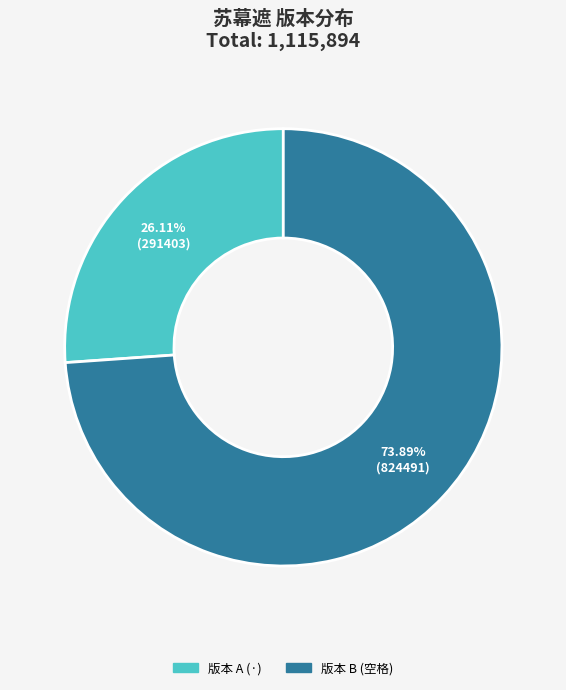

Is there a majority slice in this chart?

Yes